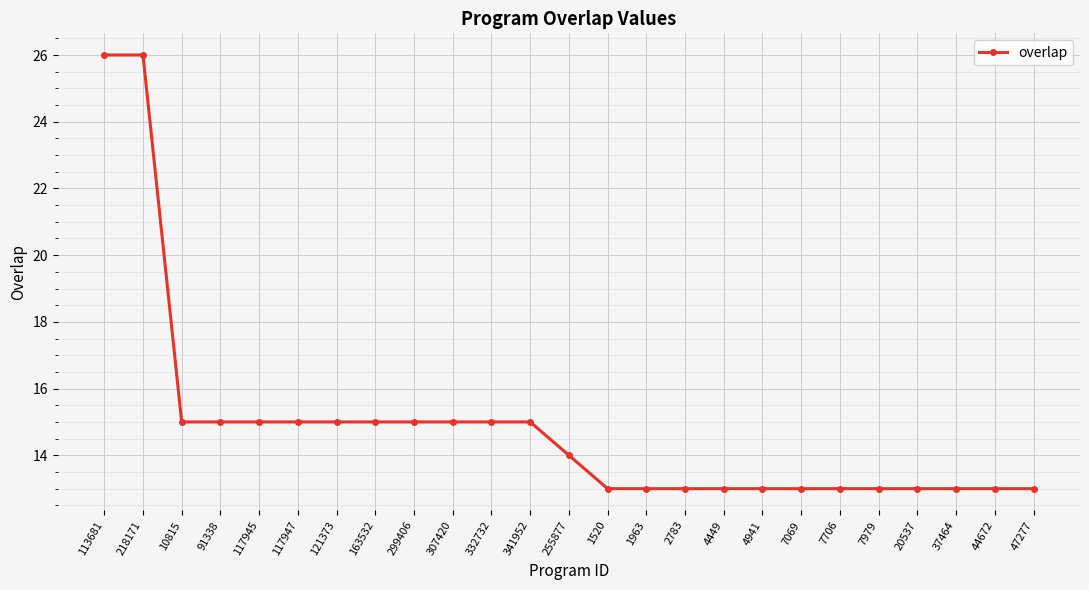

What is the difference between the second highest and second lowest values?

13